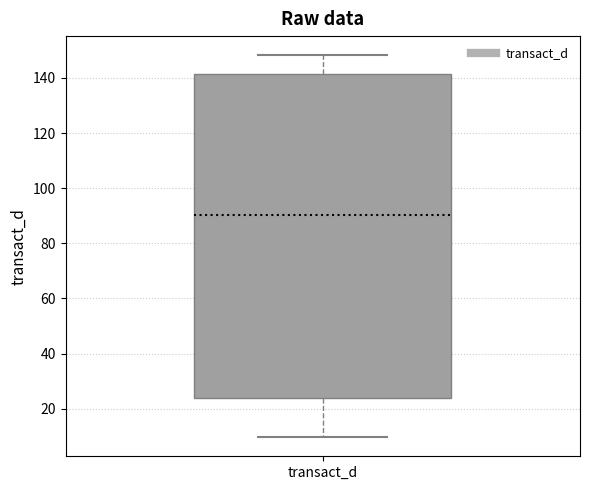

Where does the median line of the box for transact_d sit on the y-axis? The values are not printed on the chart, so give them approximately, as read against the axis.

90